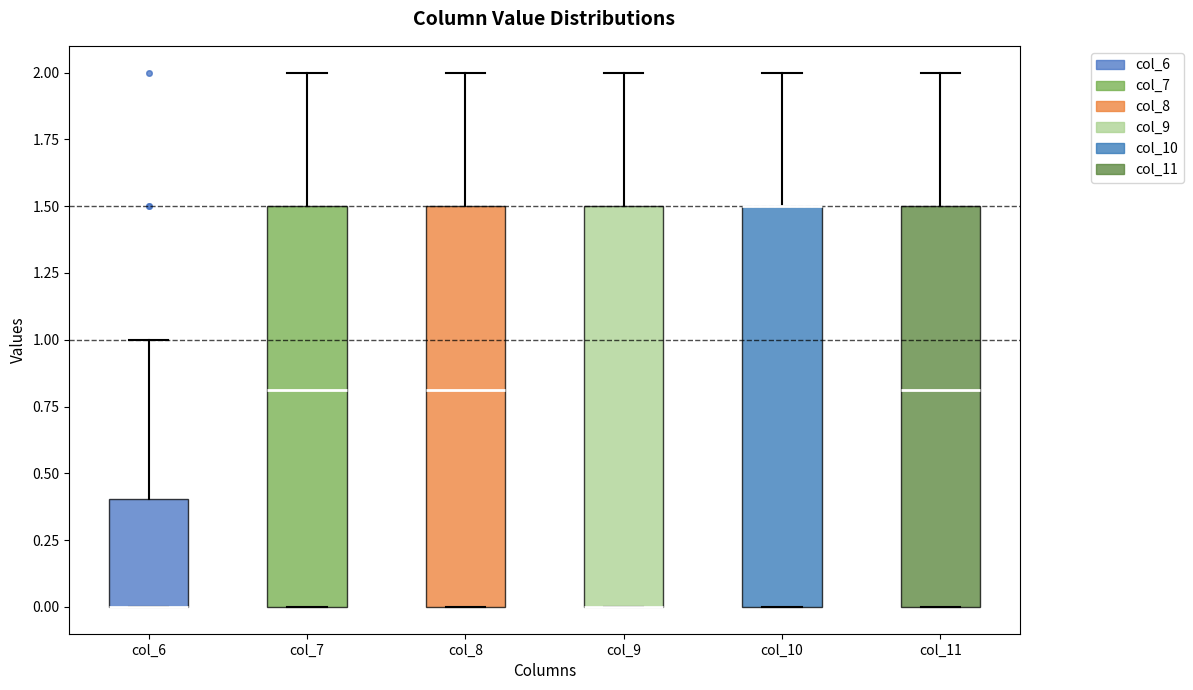

Reading left to right, transcribe this box plot: for each box, give where its median line is, the range the box spans, and where its two whiskers end, as read against the y-axis. The values are not printed on the chart, so give them approximately, as read against the axis.

col_6: median 0.0 (drawn on the box's lower edge), box 0.0 to 0.4, whiskers 0.0 to 1.0
col_7: median 0.8, box 0.0 to 1.5, whiskers 0.0 to 2.0
col_8: median 0.8, box 0.0 to 1.5, whiskers 0.0 to 2.0
col_9: median 0.0 (drawn on the box's lower edge), box 0.0 to 1.5, whiskers 0.0 to 2.0
col_10: median 1.5 (drawn on the box's upper edge), box 0.0 to 1.5, whiskers 0.0 to 2.0
col_11: median 0.8, box 0.0 to 1.5, whiskers 0.0 to 2.0